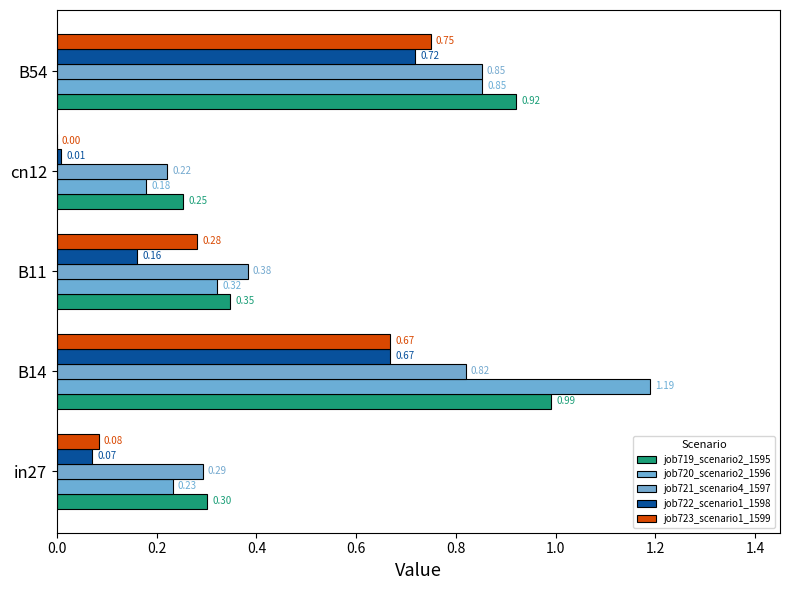

Count the job720_scenario2_1596 values in the range 0 to 1.

4